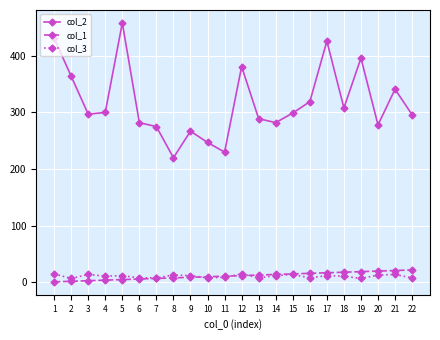

Is the value of col_1 at 8 greater than the value of col_2 at 3?

No